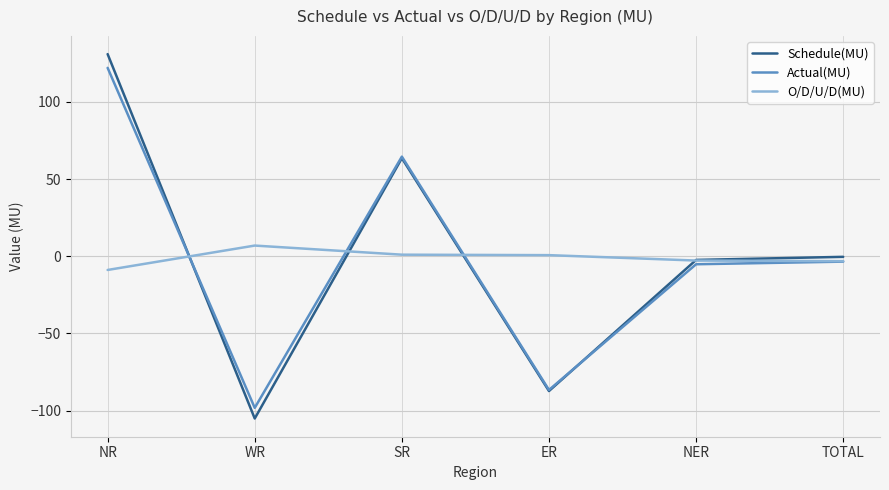

At which label does O/D/U/D(MU) reach its minimum?

NR